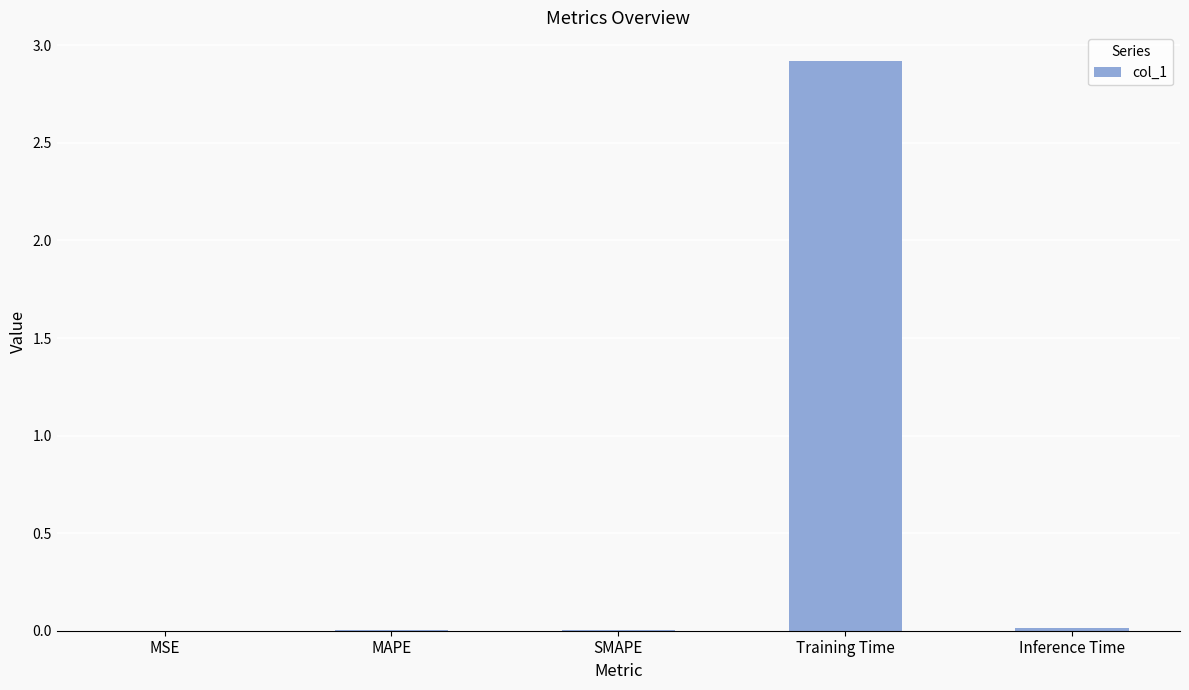

Are the bars grouped side by side (vs. stacked)?

No